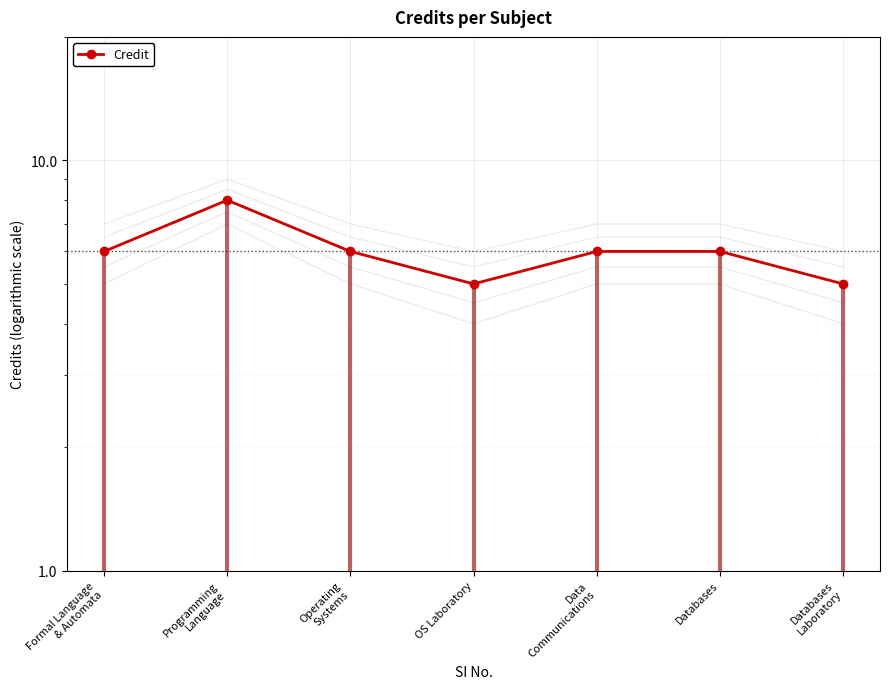

How many interior local valleys (lower than both neighbors) does the data have?

1